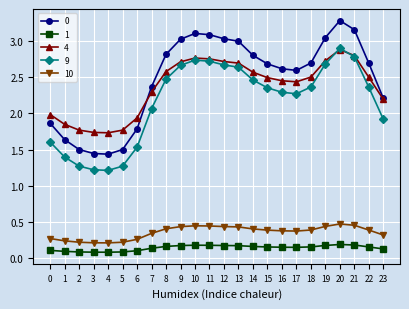

What is the highest value of the 0 series?

3.3